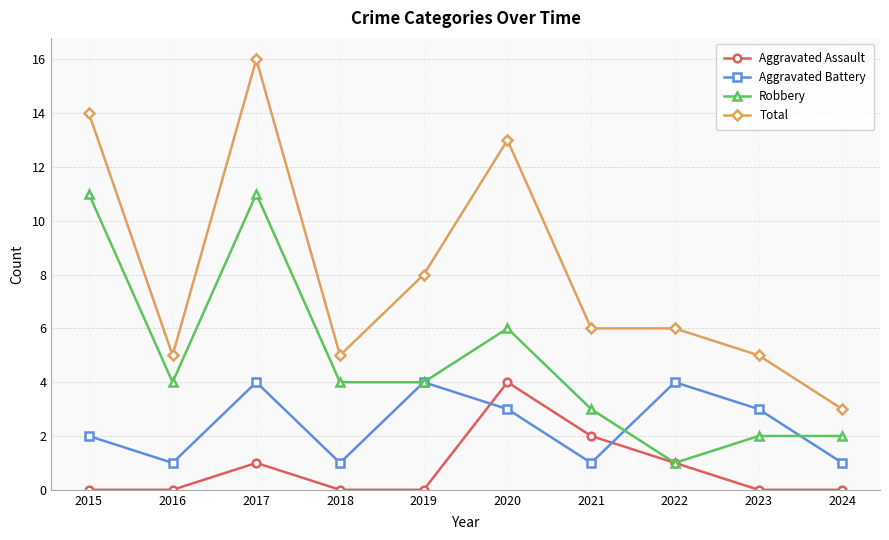

True or false: Total and Aggravated Assault intersect in this chart.

False